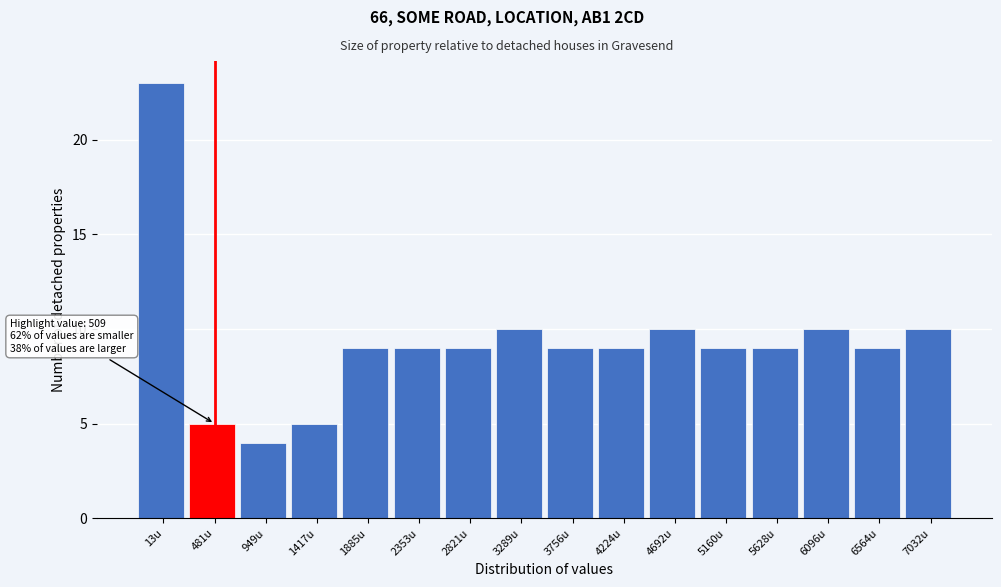

Reading left to right, list all the values displayed in this chart.

23	5	4	5	9	9	9	10	9	9	10	9	9	10	9	10